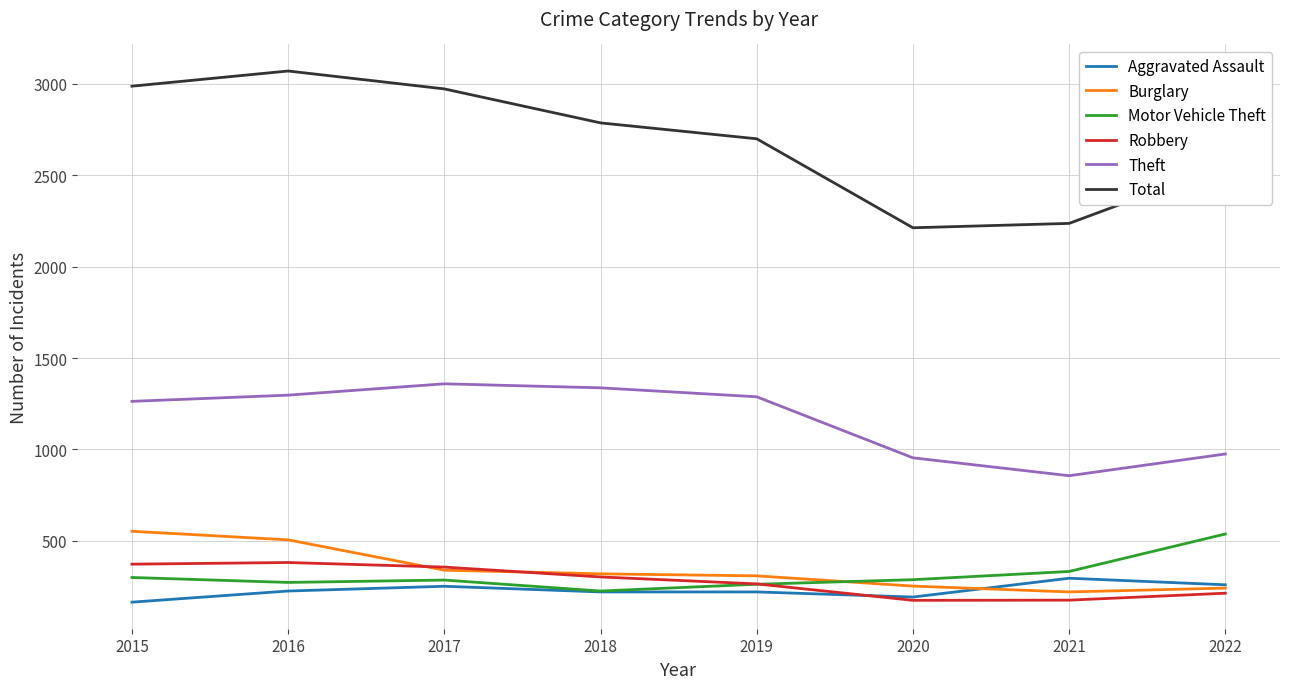

True or false: Total and Robbery cross at least once.

False